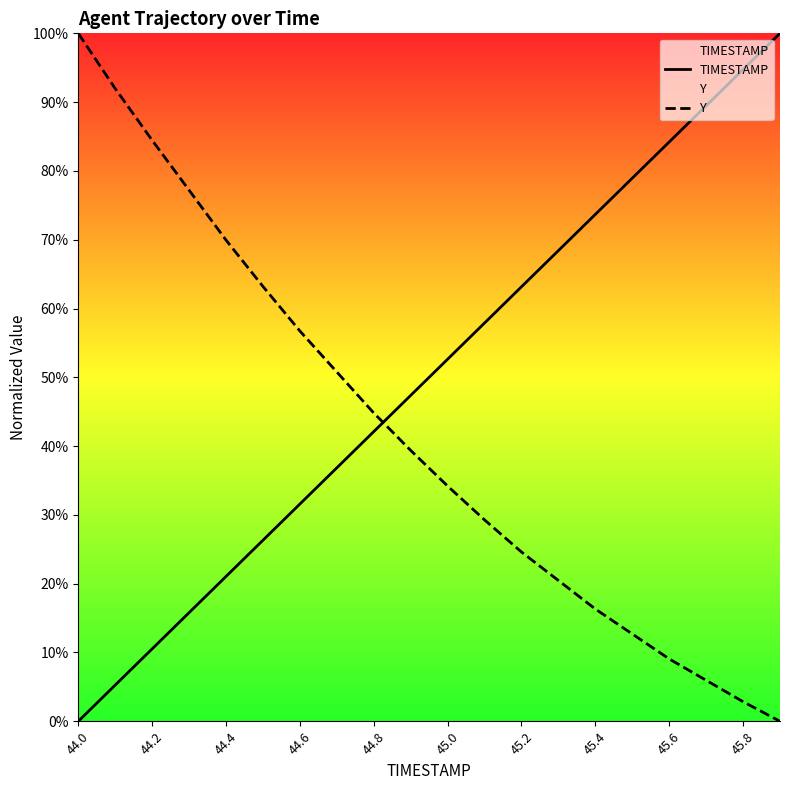

What is the difference between the Y values at 44.8 and 45.4?

28.5